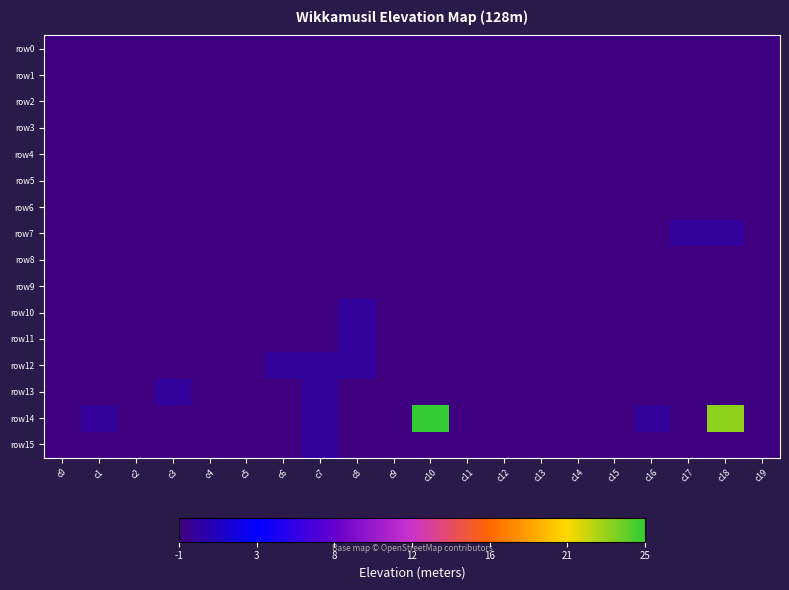

What is the total value across all series at c16?

-15